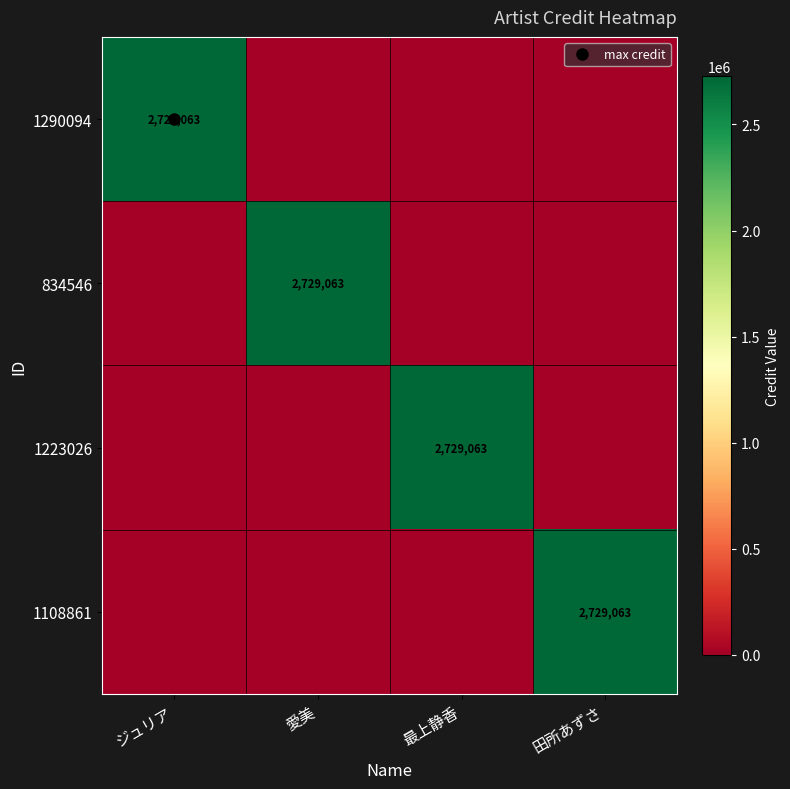

What is the maximum value shown in the chart?

2729063